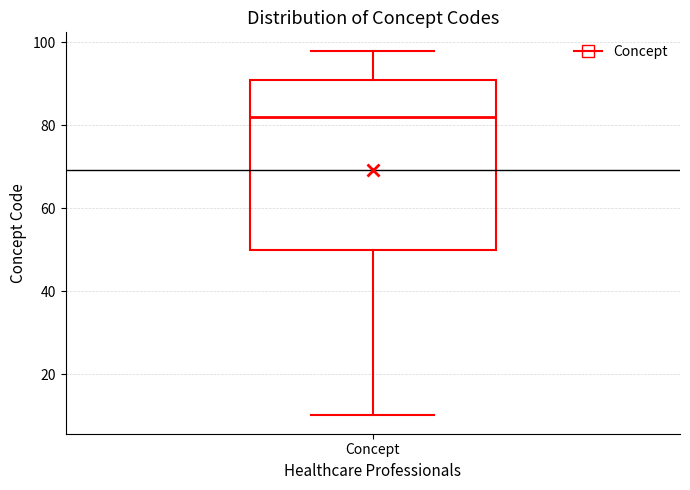

Read this box plot against the y-axis: the position of the median line, the range covered by the box, and the ends of both whiskers. The values are not printed on the chart, so give them approximately, as read against the axis.

median 82, box 50 to 92, whiskers 10 to 98